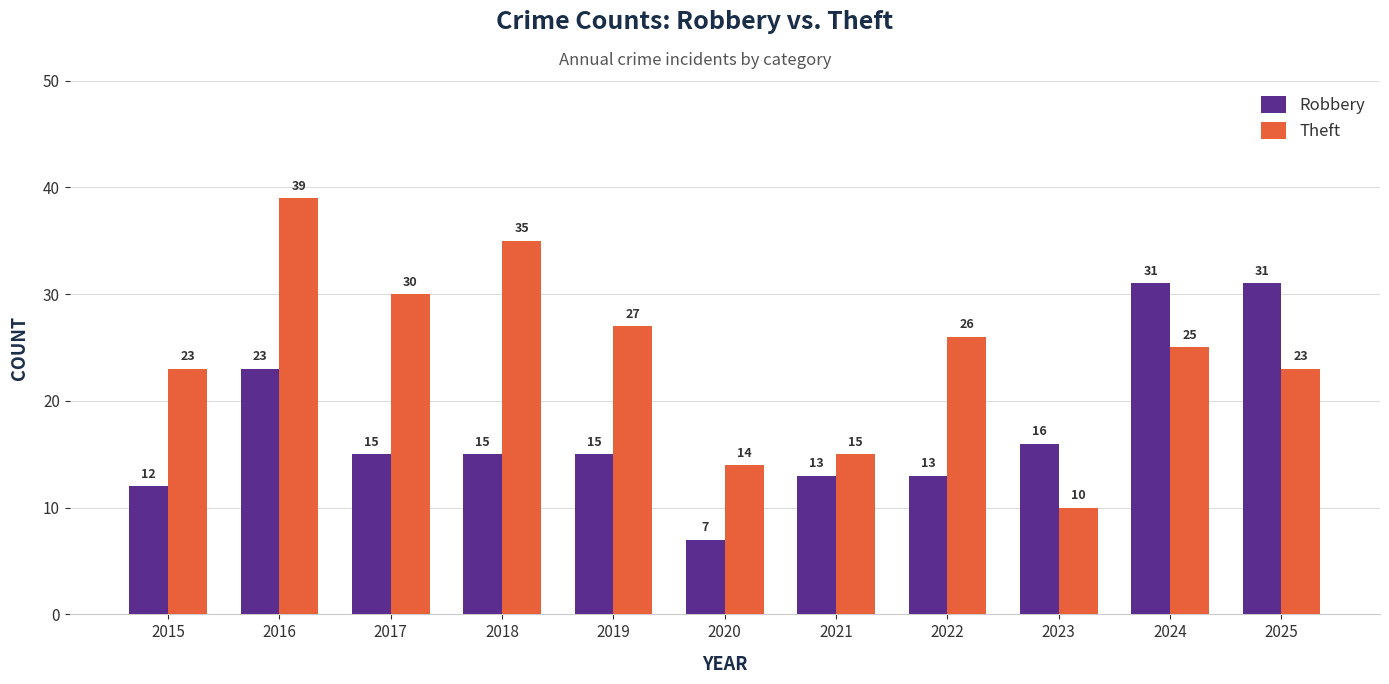

What is the difference between the maximum and minimum values in the Robbery series?

24